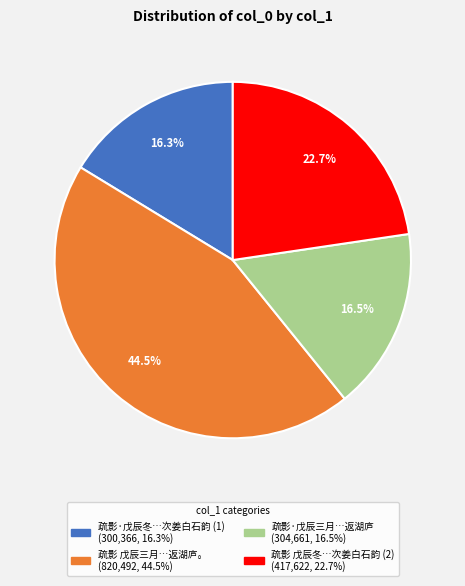

To the nearest percent, what is the average slice percentage?

25%